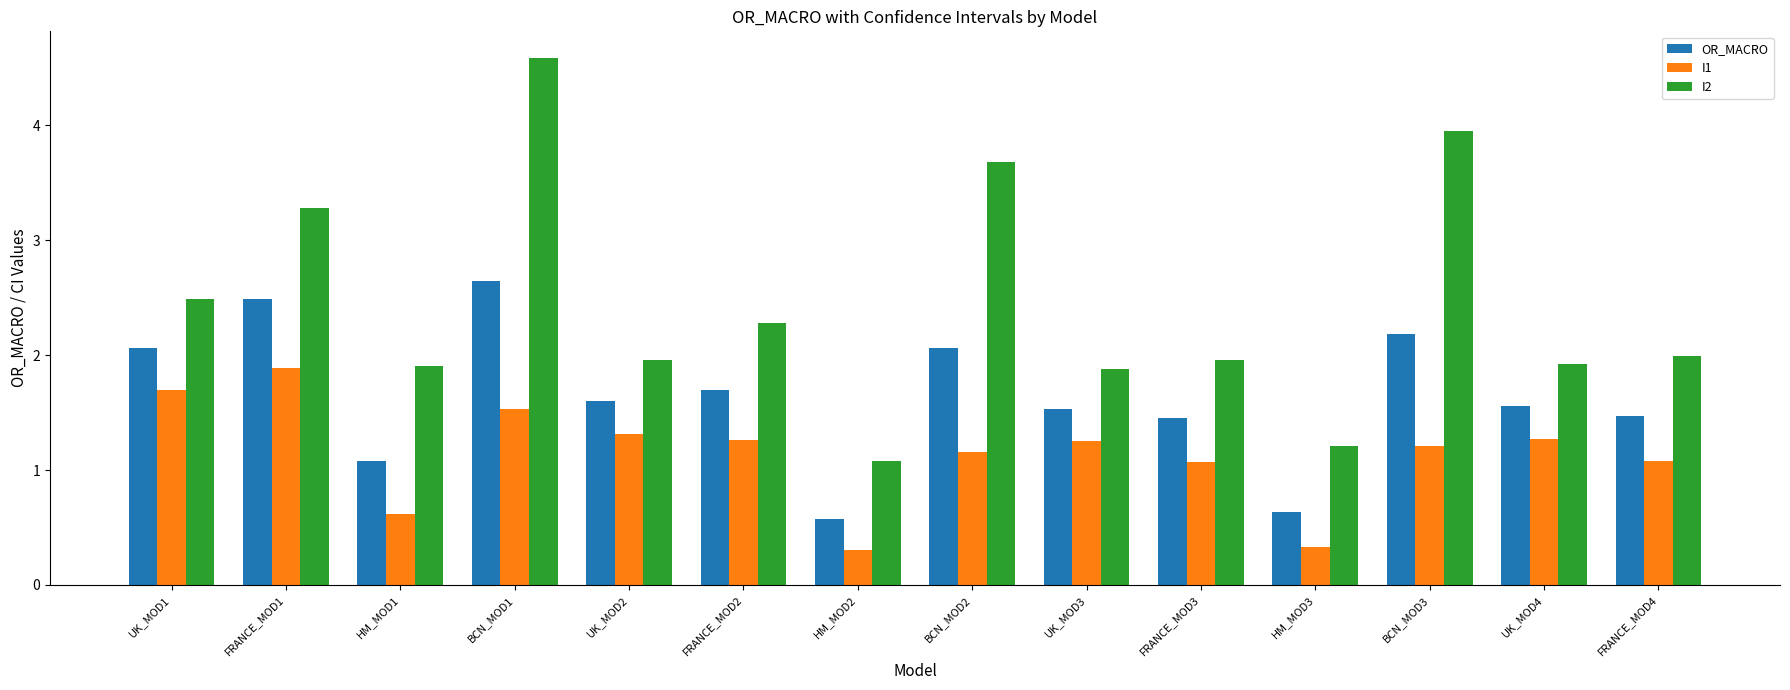

What position from the right is HM_MOD3?

4